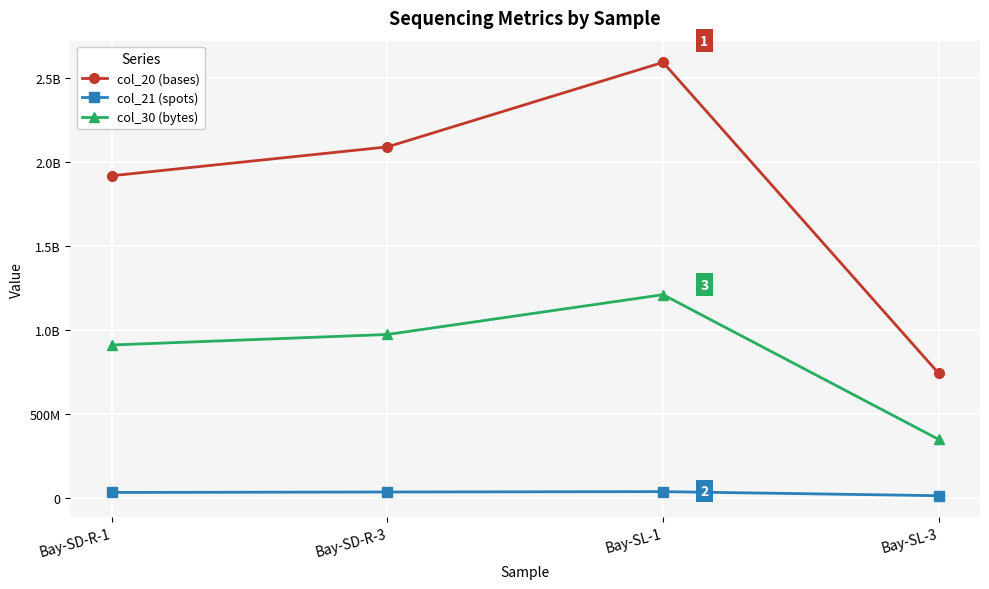

At which category does col_30 (bytes) reach its first local peak?

Bay-SL-1